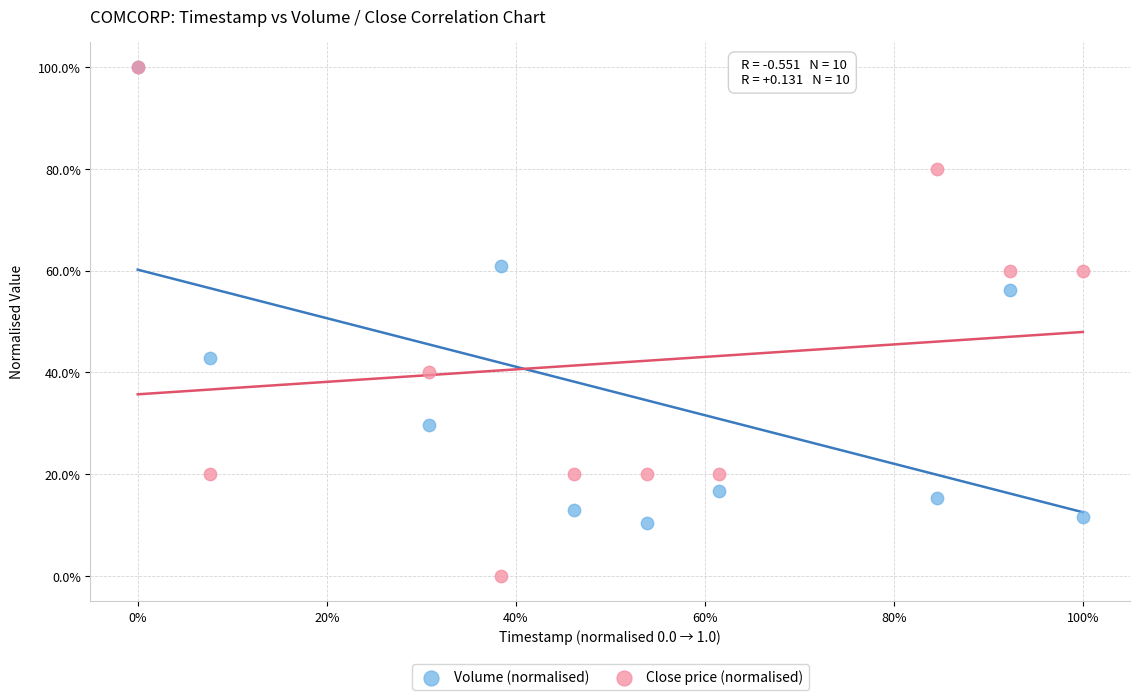

Which series reaches the minimum Y coordinate?

Close price (normalised)